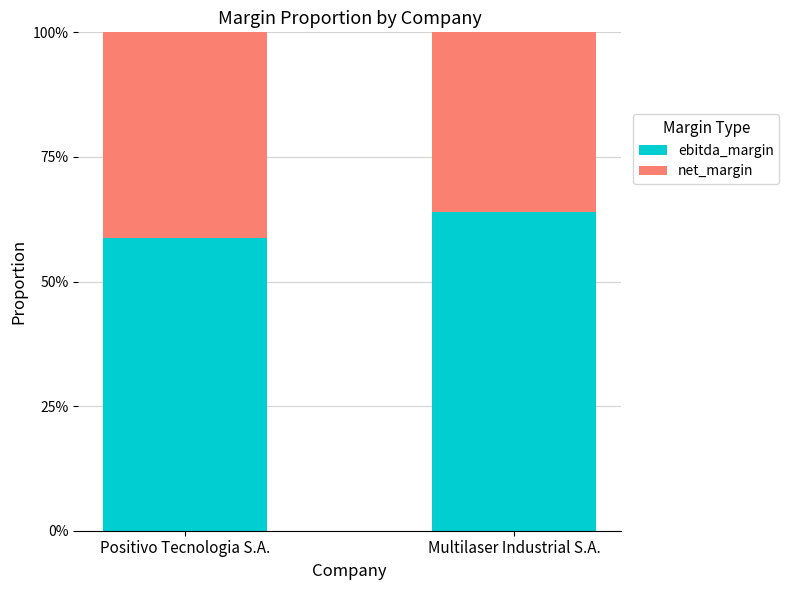

What is the difference between the maximum and minimum values in the net_margin series?

0.1